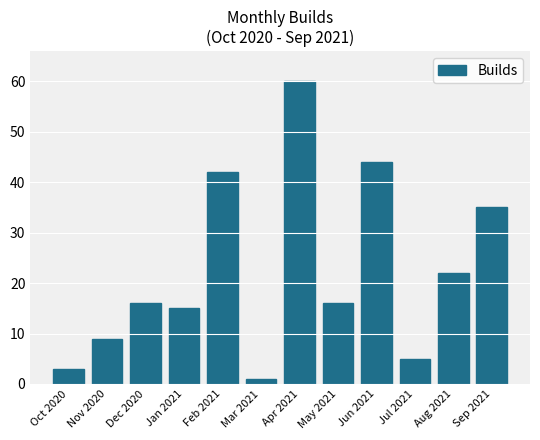

How many series are shown in this chart?

1